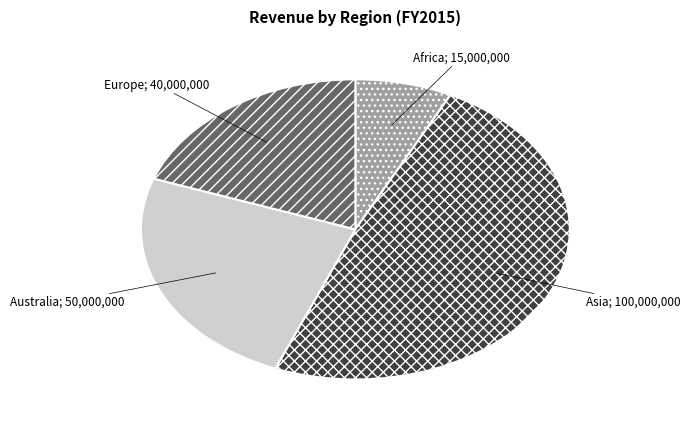

Does any single category account for the majority?

No